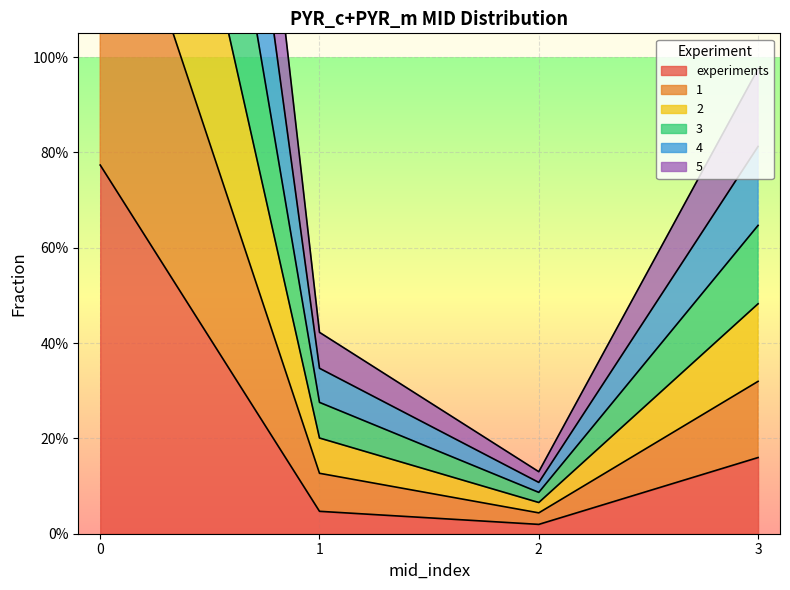

True or false: 1 has more than 0 interior local peaks.

False